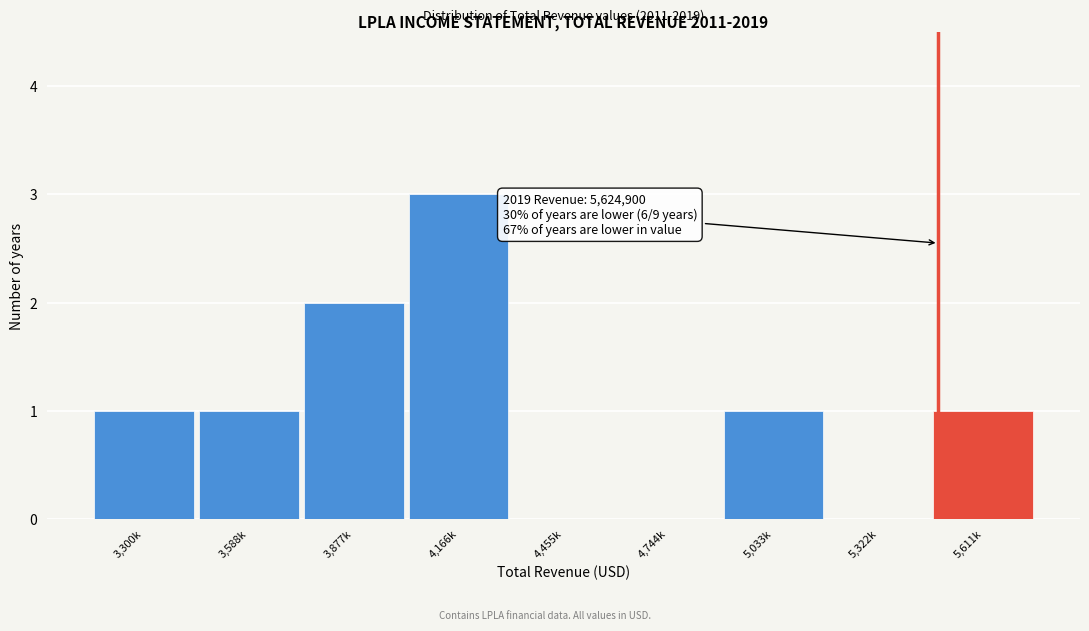

Reading left to right, list all the values displayed in this chart.

3,300k=1	3,588k=1	3,877k=2	4,166k=3	4,455k=0	4,744k=0	5,033k=1	5,322k=0	5,611k=1